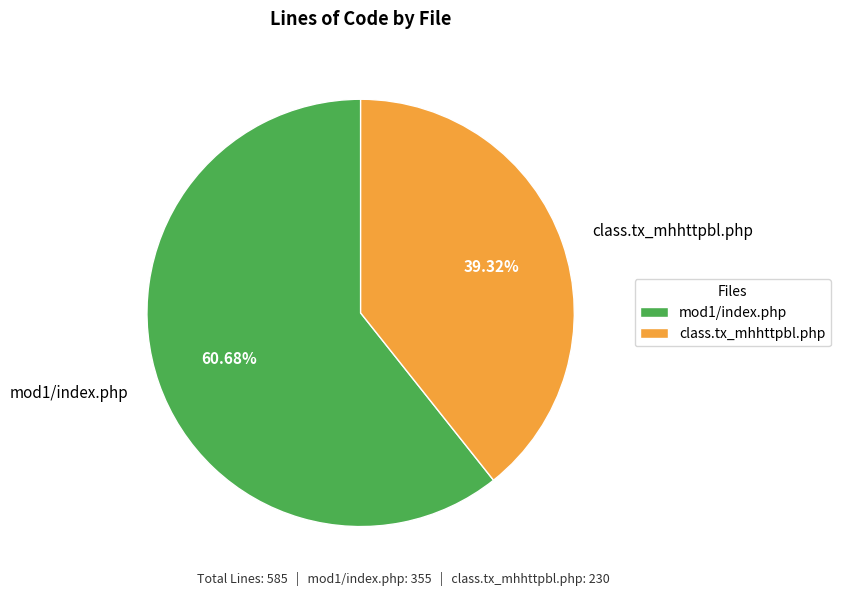

Combined, do class.tx_mhhttpbl.php and mod1/index.php account for over 50%?

Yes